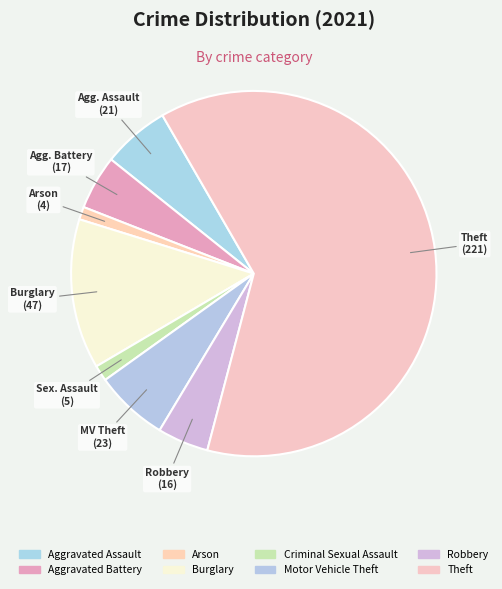

To the nearest percent, what percentage of the pie is Burglary?

13%